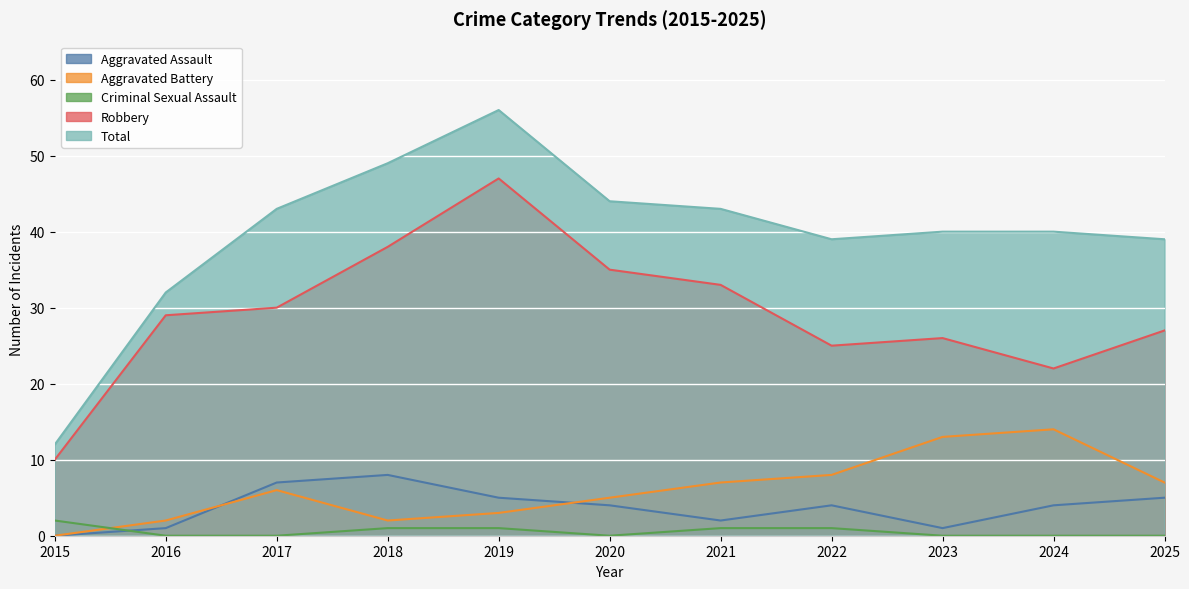

How many values in the Aggravated Battery series are below 6?

5